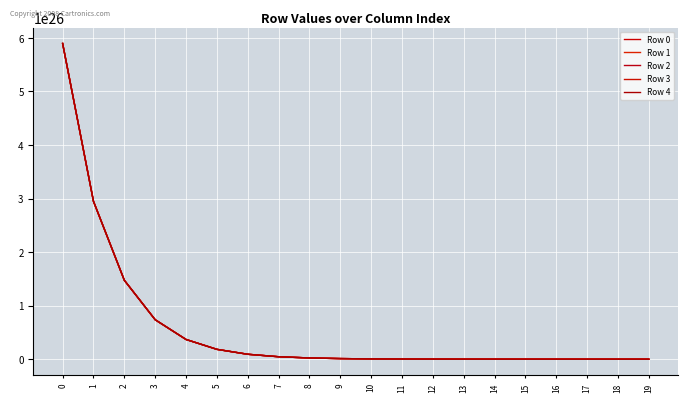

True or false: Row 2 has a value of 189721783926642316410880 at 10.

False